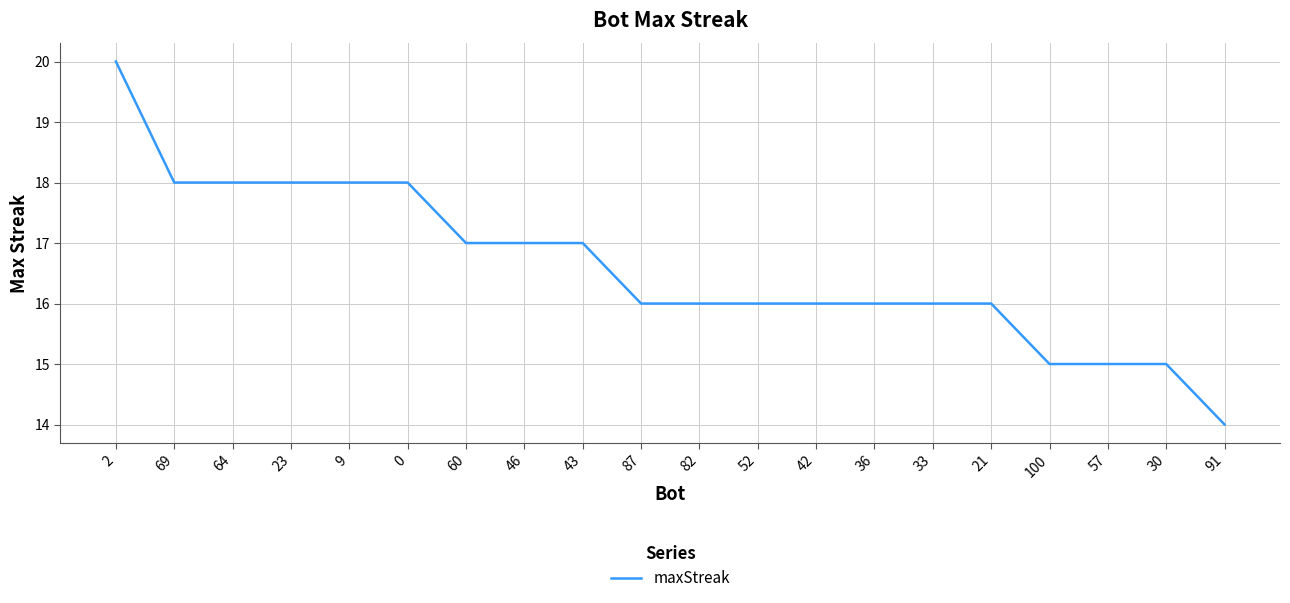

How many lines are shown in the chart?

1